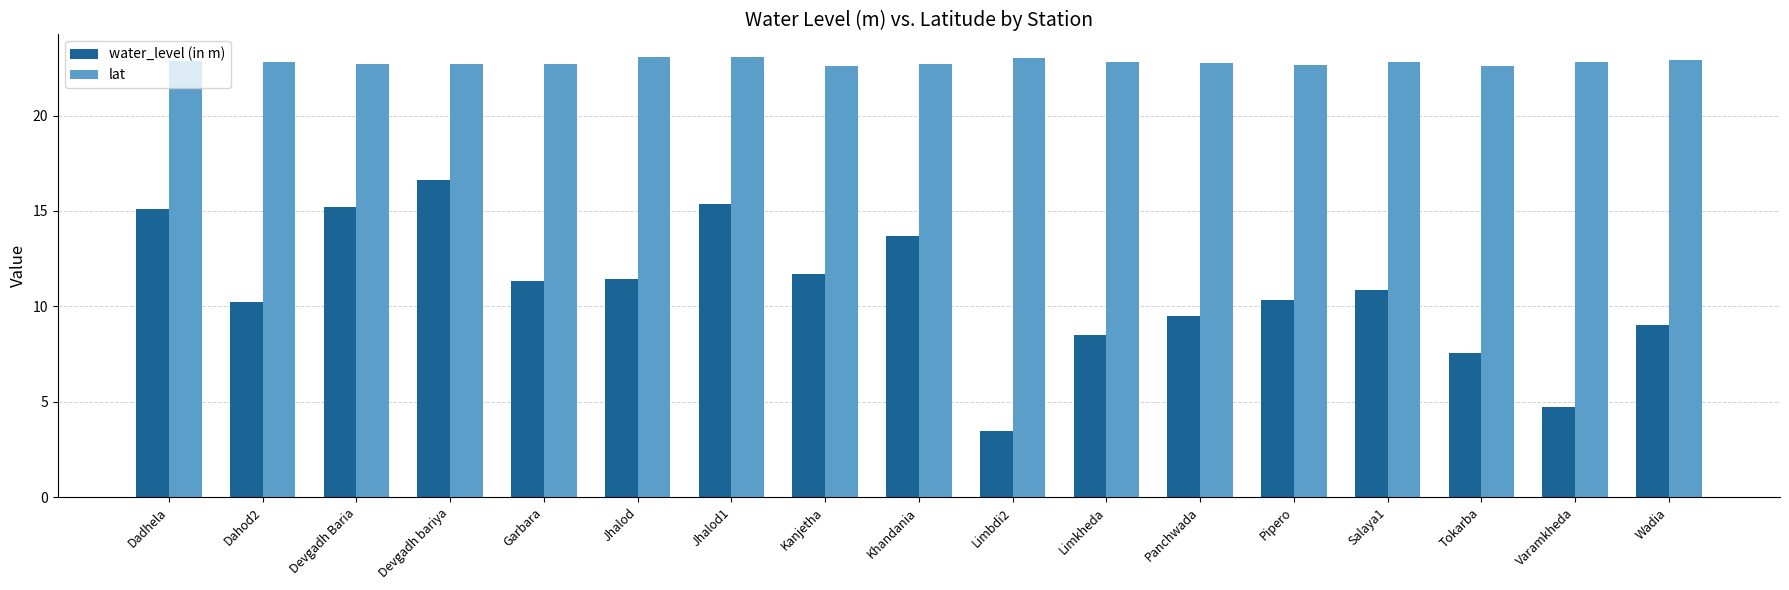

What is the lowest value of the lat series?

22.6